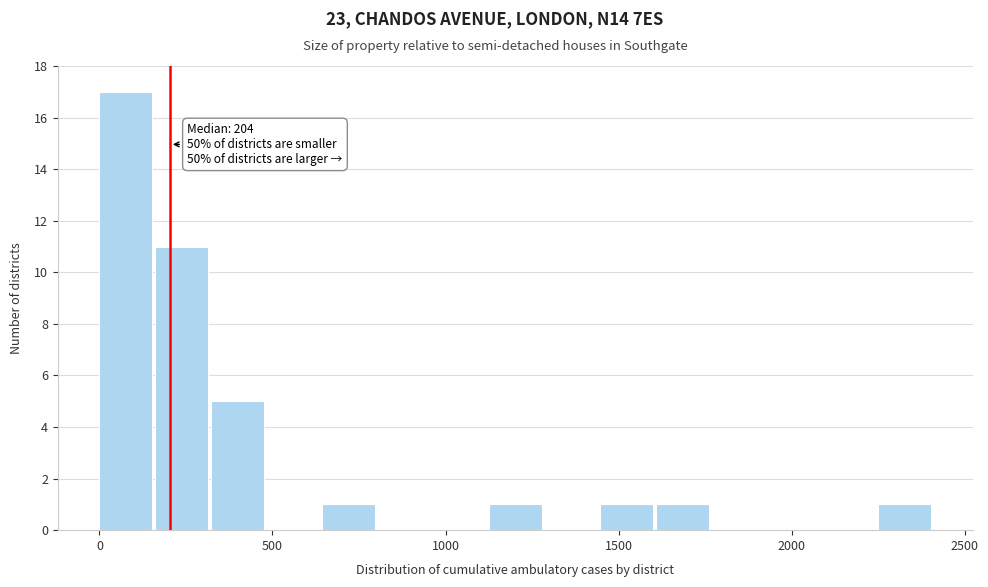

Around what value on the x-axis is the tallest bar? Give the approximate position of its centre, as read against the axis.

100